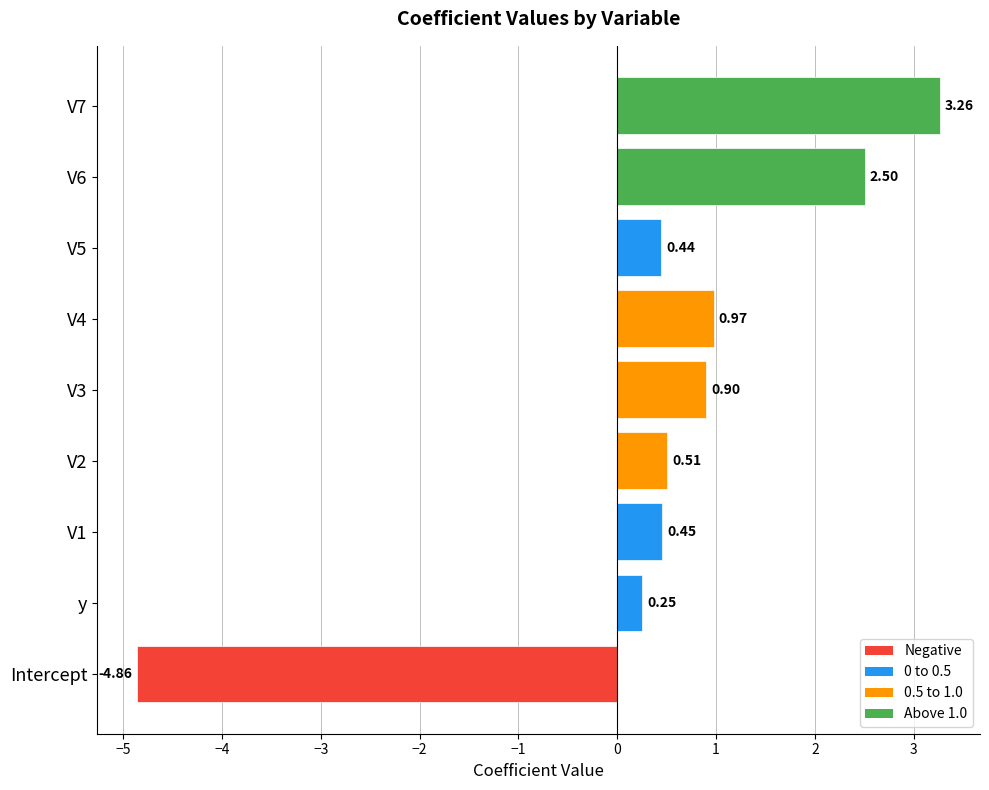

At which category does the chart reach its peak across all series?

V7